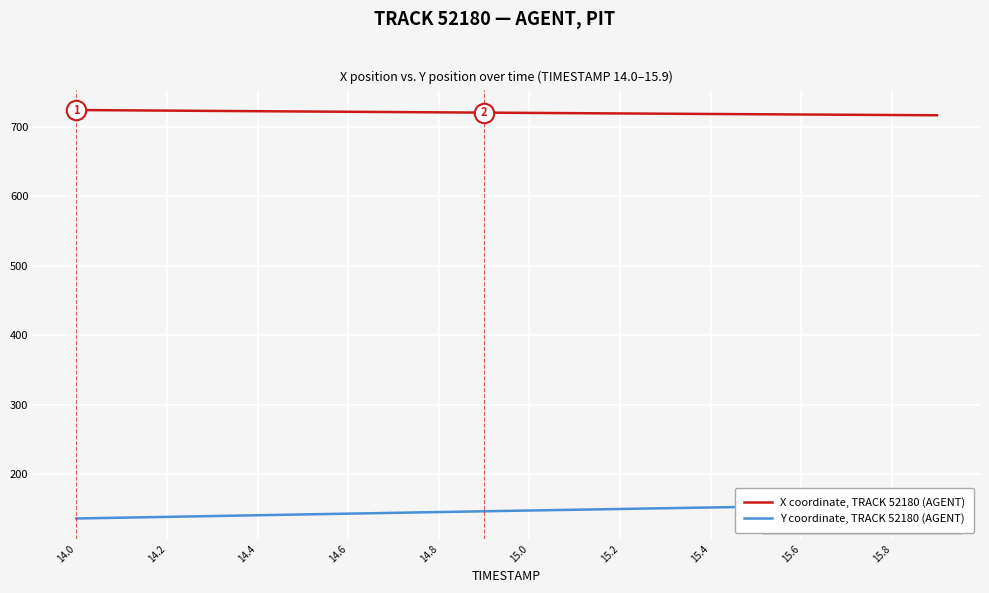

What is the minimum value for X coordinate, TRACK 52180 (AGENT)?

716.7